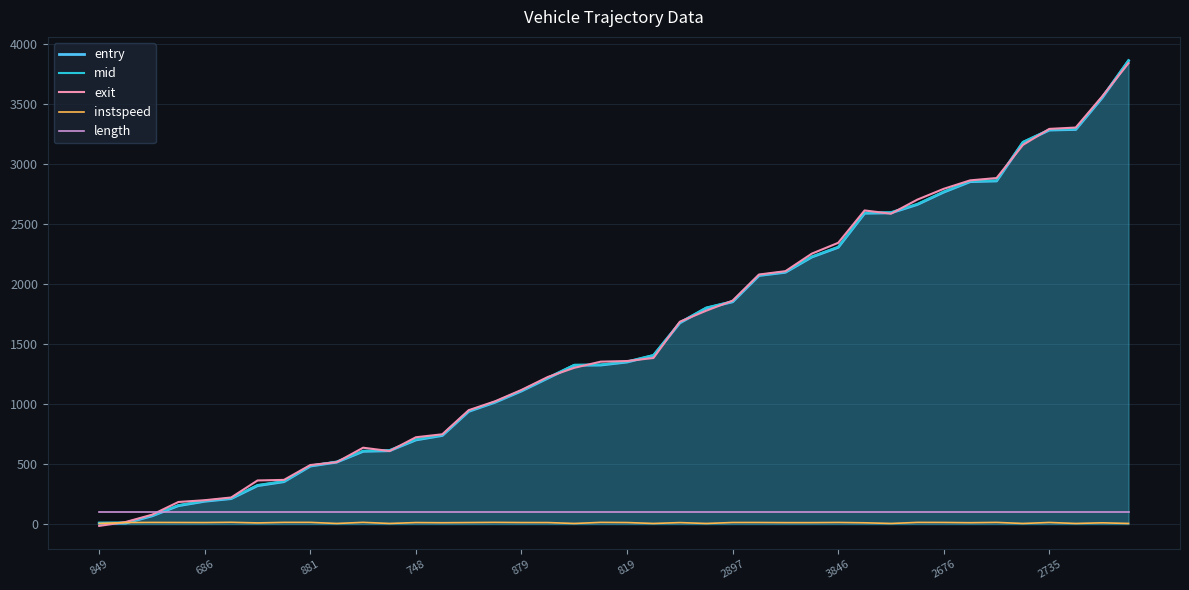

What is the lowest value of the length series?

104.1